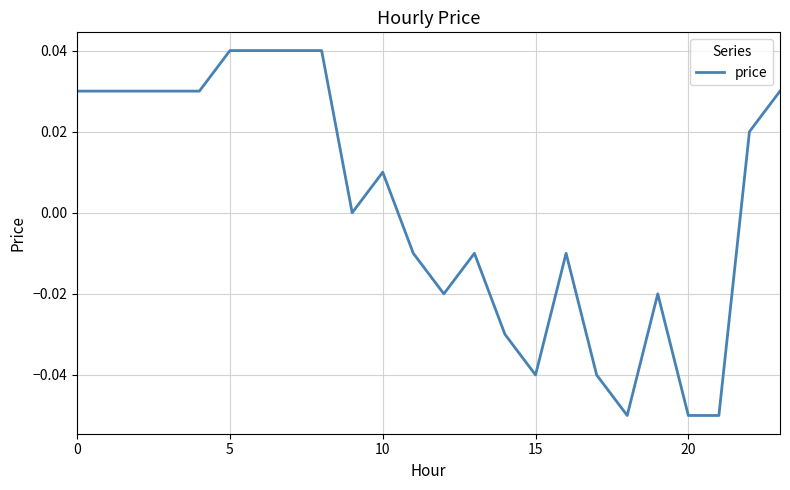

Is this an area chart (filled region under the line)?

No